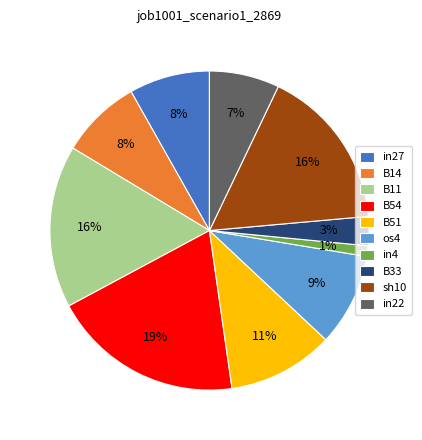

To the nearest percent, what is the difference between the largest and smallest slice percentages?

18%